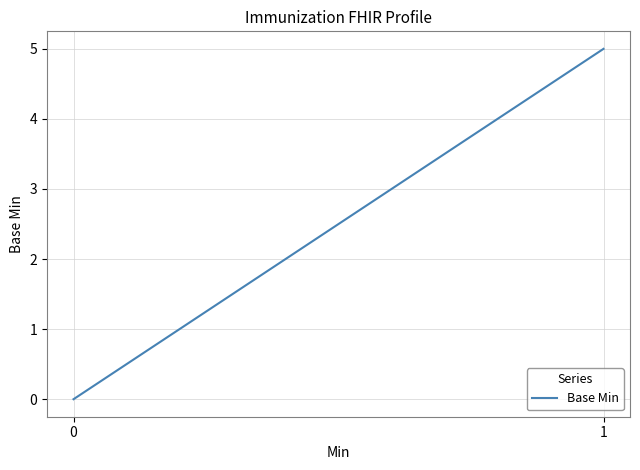

What is the sum of the values at 1 and 0?

5